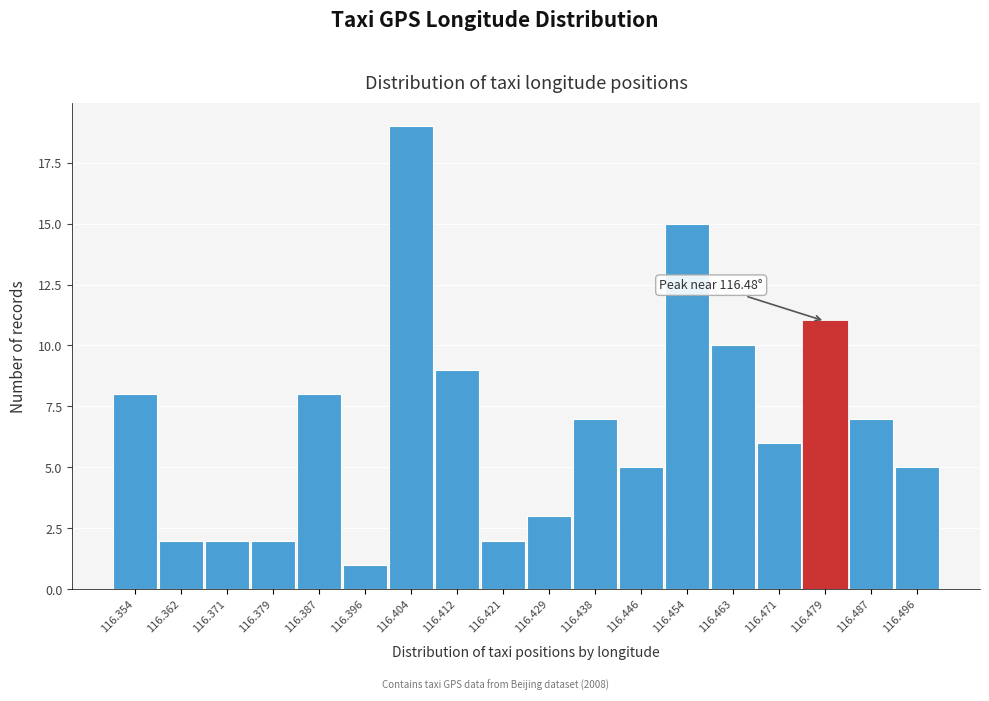

Which range on the x-axis has the tallest bar?

116.400 to 116.408